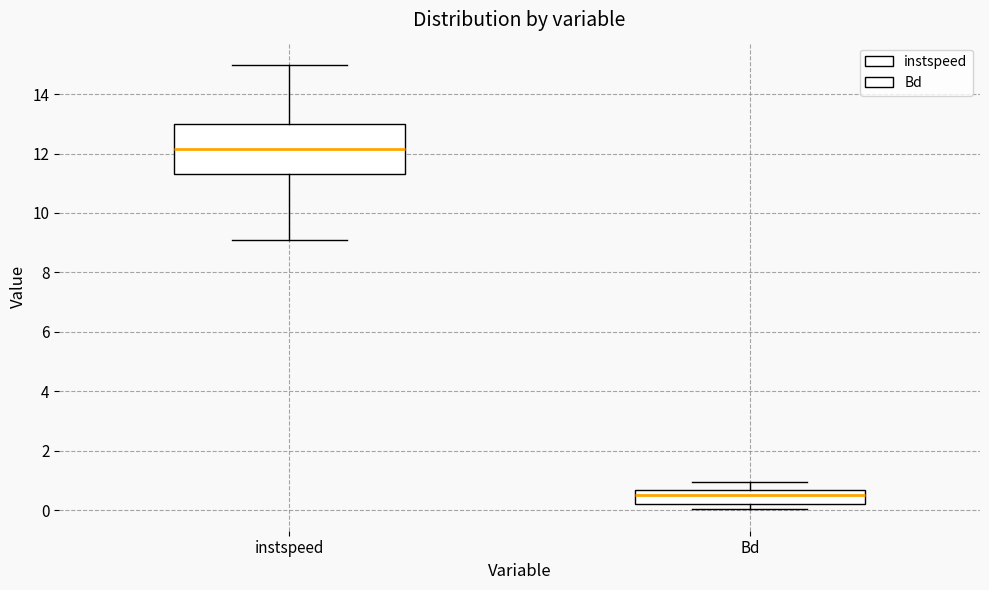

Which box has the lowest median line?

Bd